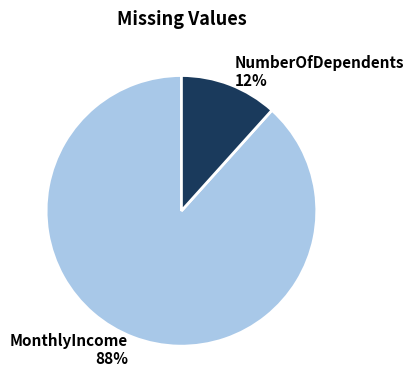

Is the sum of MonthlyIncome and NumberOfDependents greater than half?

Yes